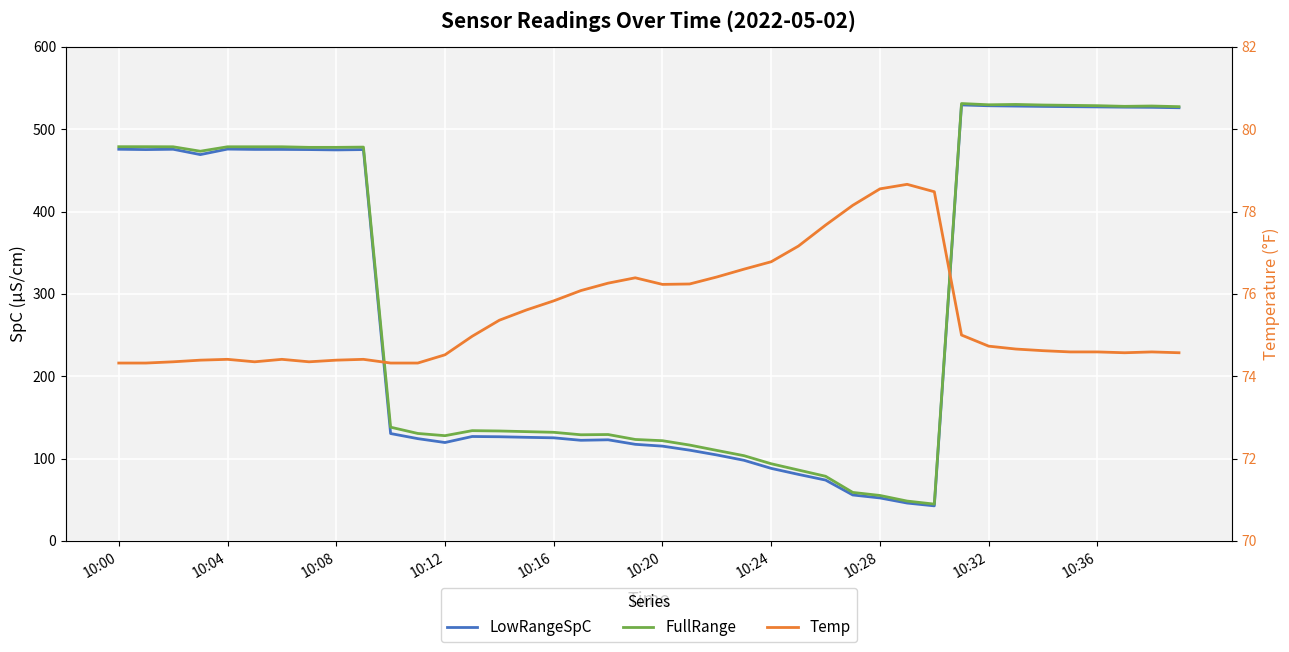

What is the difference between the second highest and second lowest values in the FullRange series?

481.6